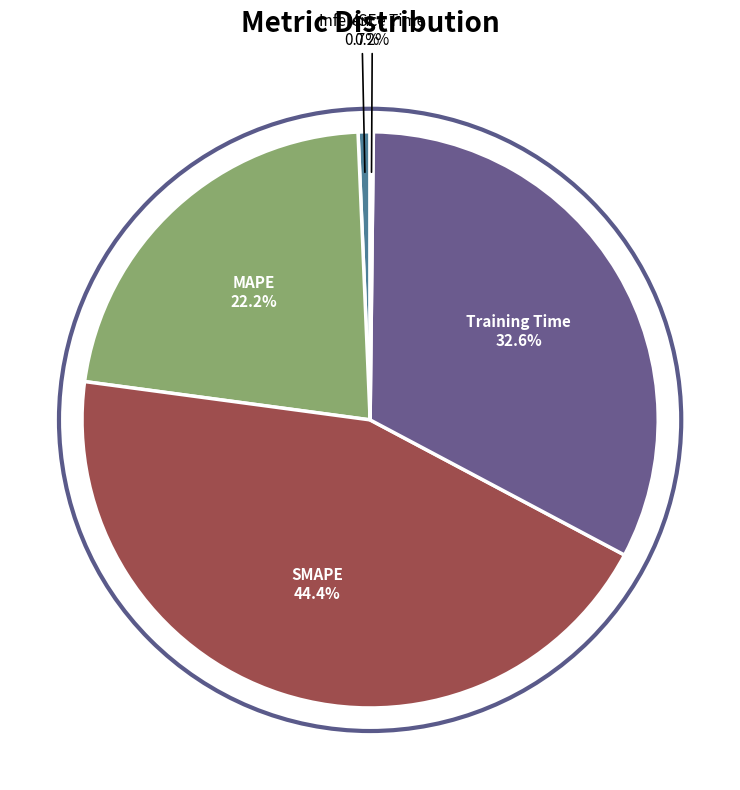

Is there a majority slice in this chart?

No